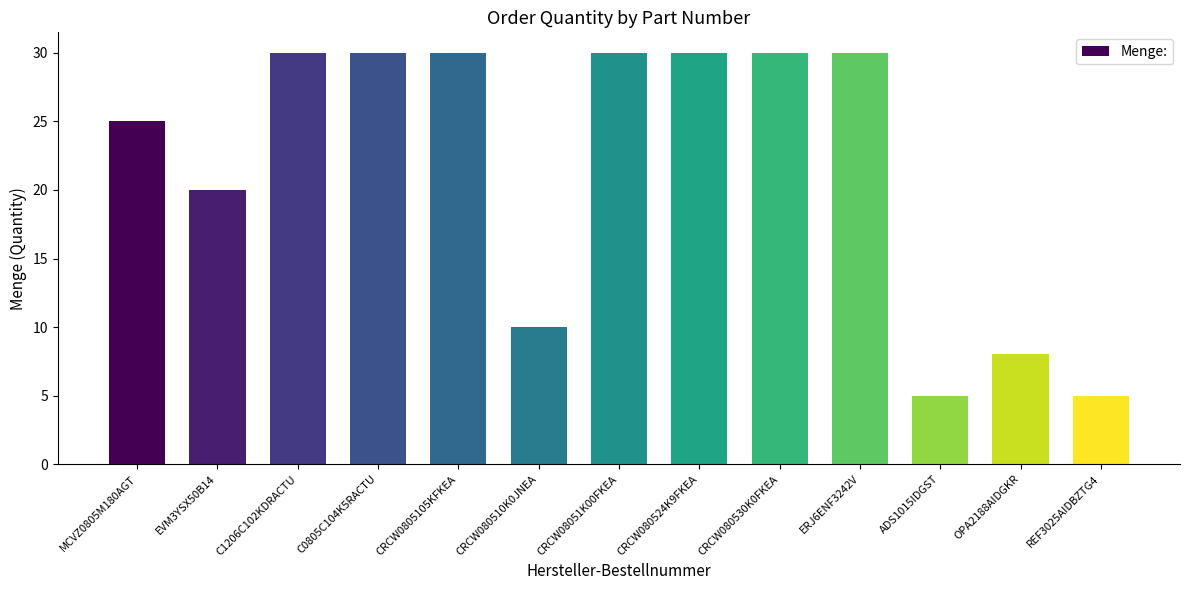

Reading right to left, extract all data points from this chart.

REF3025AIDBZTG4=5	OPA2188AIDGKR=8	ADS1015IDGST=5	ERJ6ENF3242V=30	CRCW080530K0FKEA=30	CRCW080524K9FKEA=30	CRCW08051K00FKEA=30	CRCW080510K0JNEA=10	CRCW0805105KFKEA=30	C0805C104K5RACTU=30	C1206C102KDRACTU=30	EVM3YSX50B14=20	MCVZ0805M180AGT=25